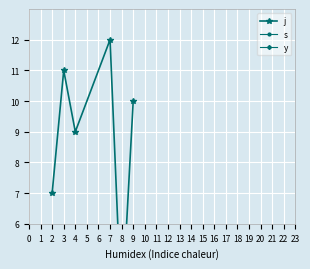

Is it true that y equals 1 at 7?

True